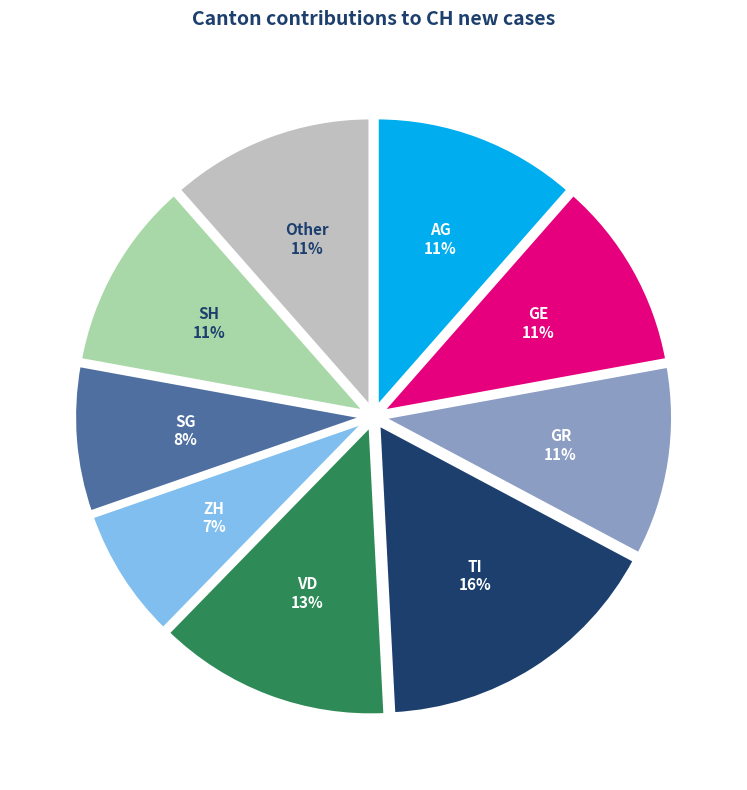

To the nearest percent, what is the difference between the largest and smallest slice percentages?

9%